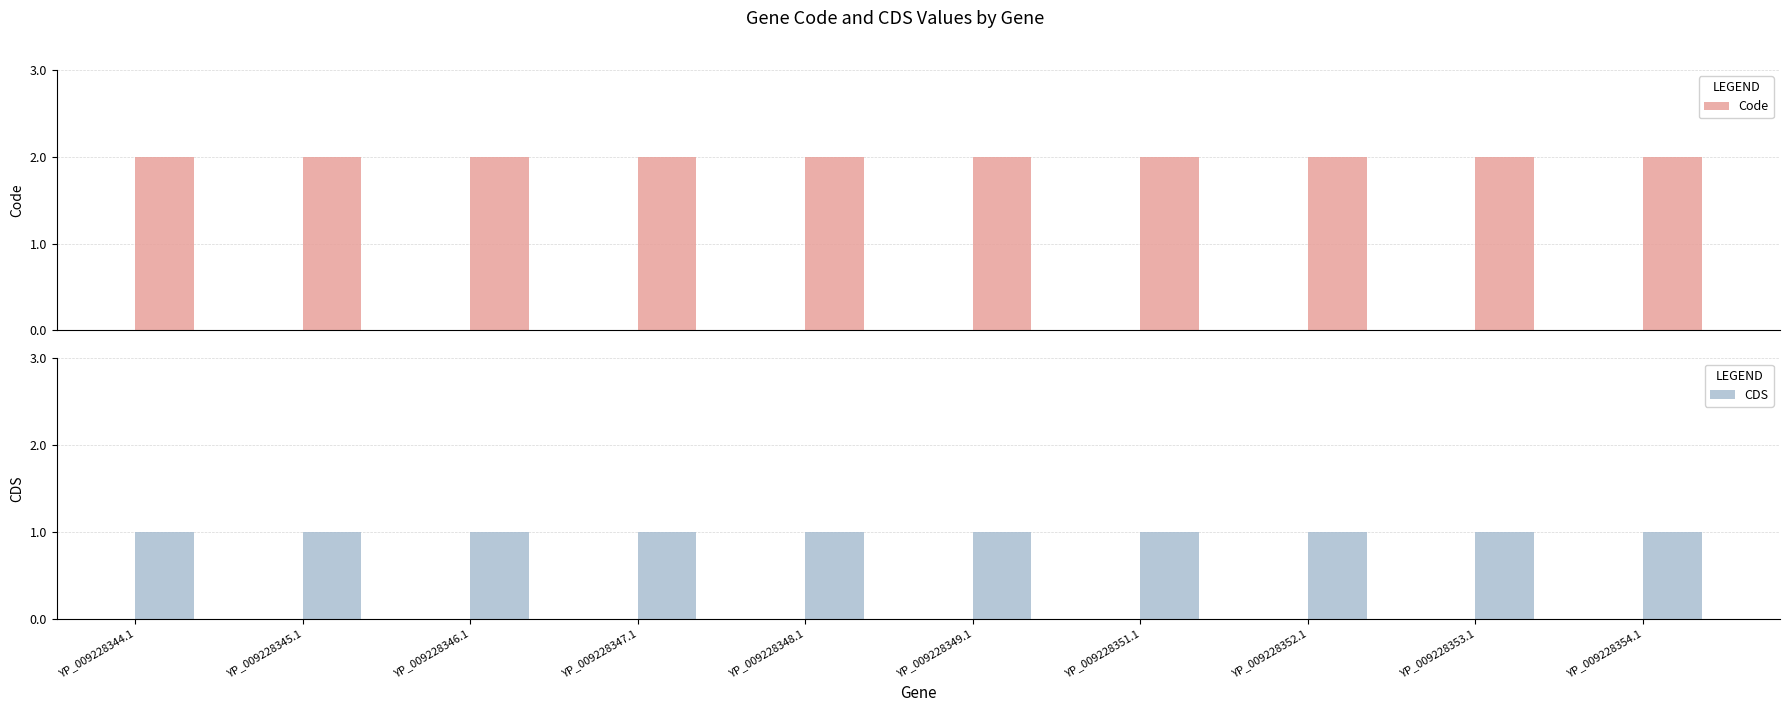

Which series has the widest spread of values?

Code